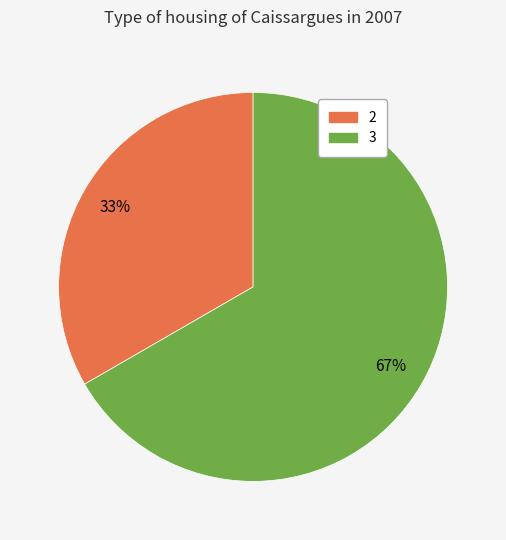

What is the smallest slice in the pie chart?

2